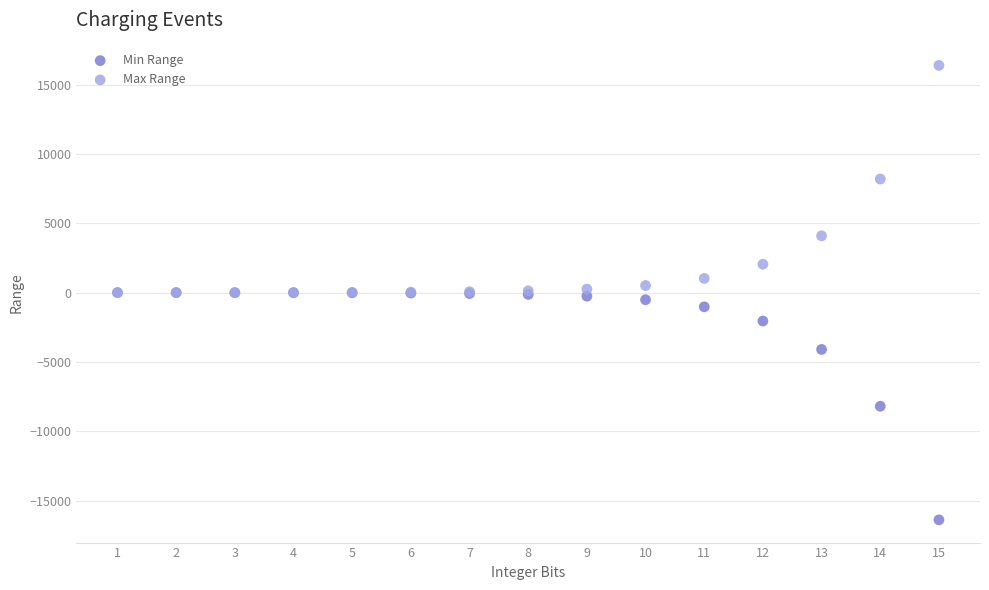

What are all the series names shown in the legend?

Min Range, Max Range